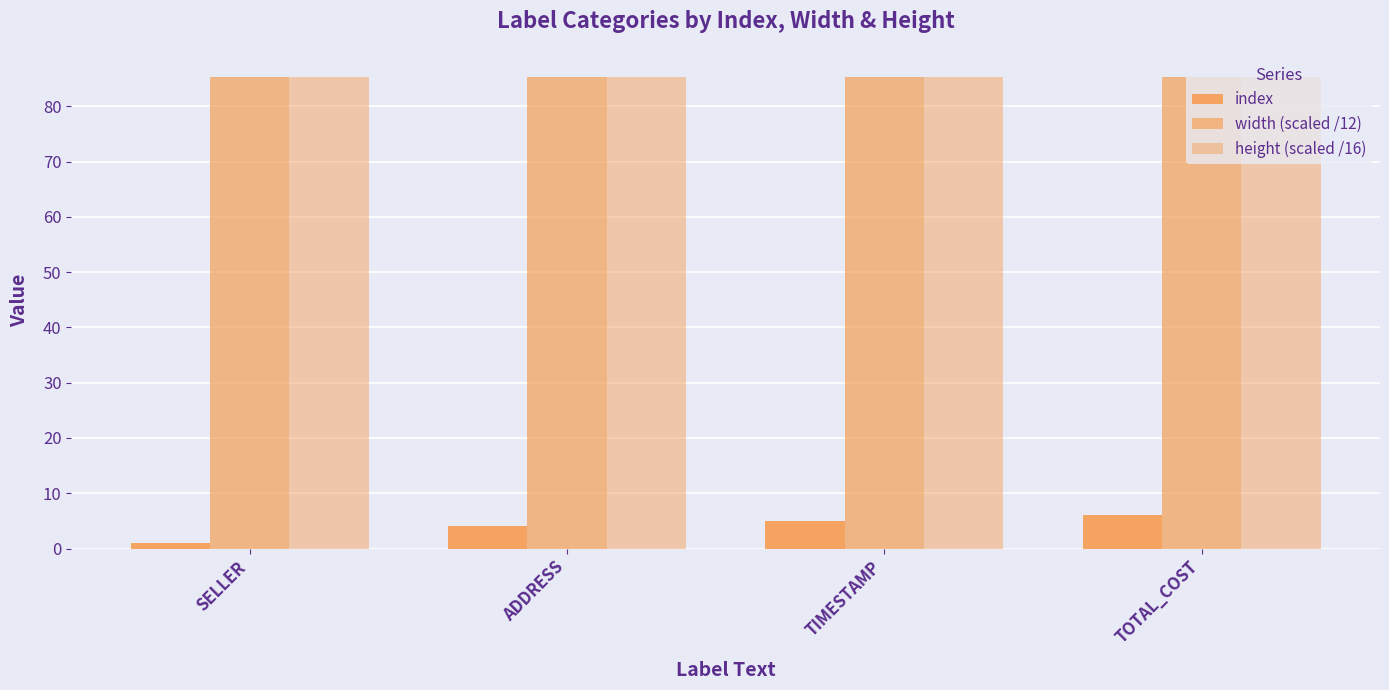

The value of width (scaled /12) at TIMESTAMP is 85.3. True or false?

True